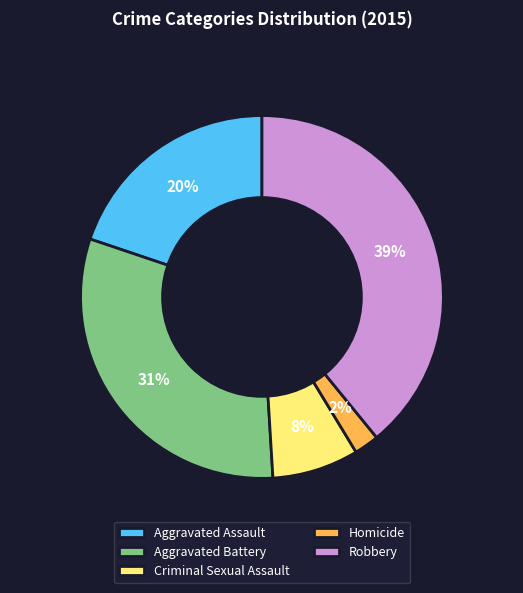

What is the ratio of the value at Aggravated Assault to the value at Robbery?

0.5